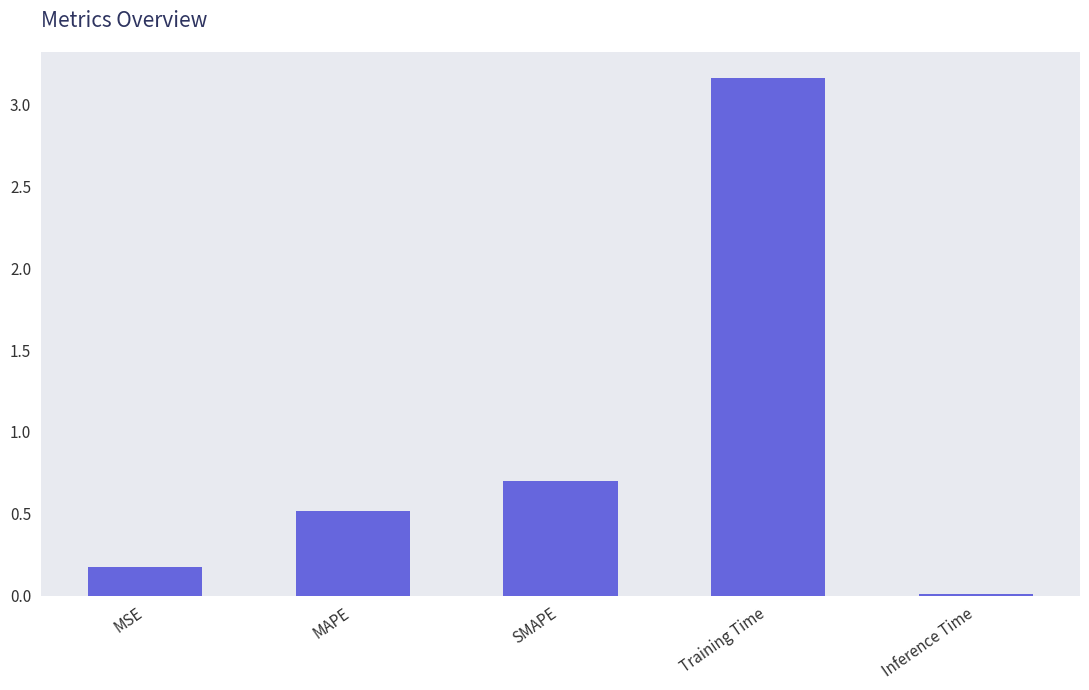

The chart shows a value of 0.2 at MSE. True or false?

True